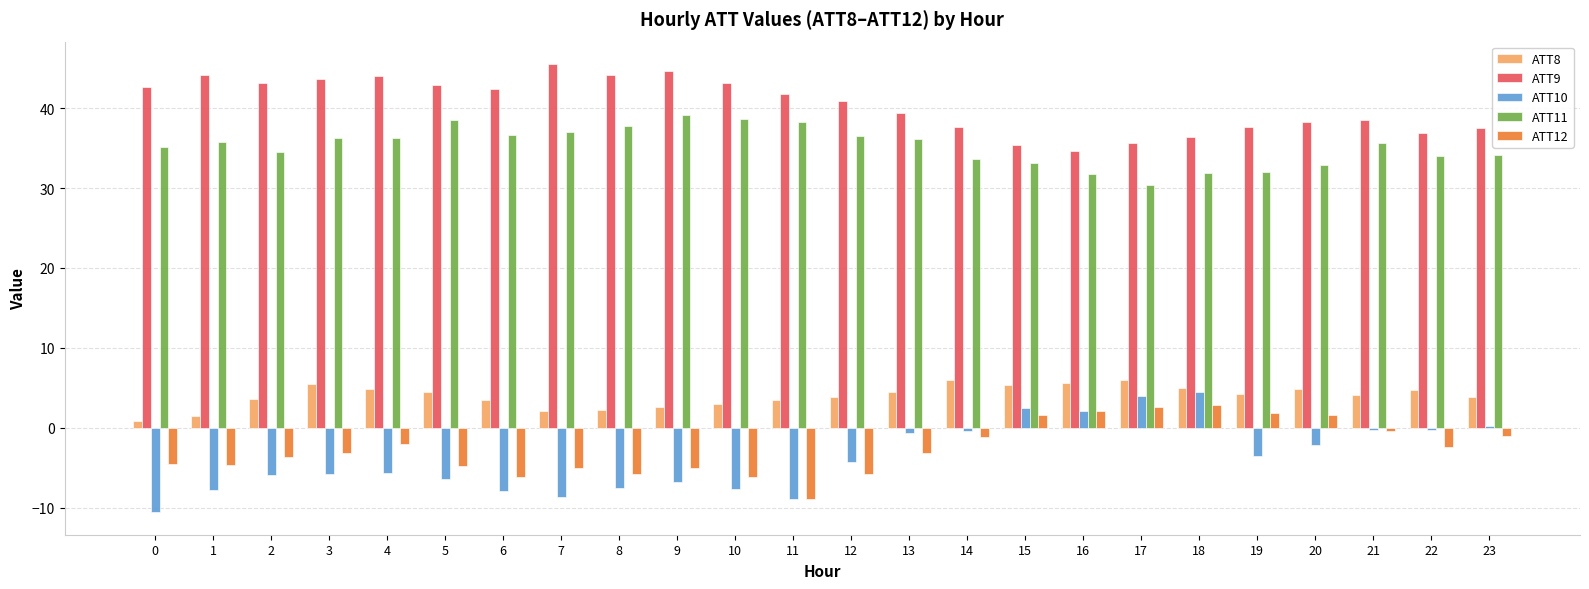

What is the difference between the ATT12 values at 12 and 6?

0.4